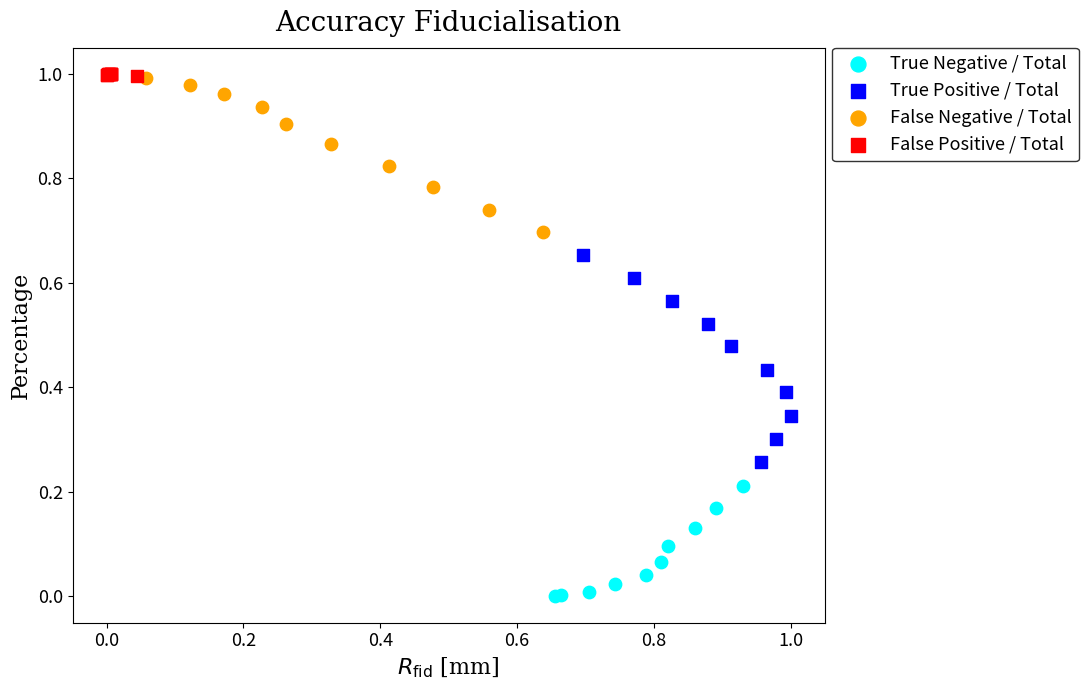

Which series reaches the minimum Y coordinate?

True Negative / Total